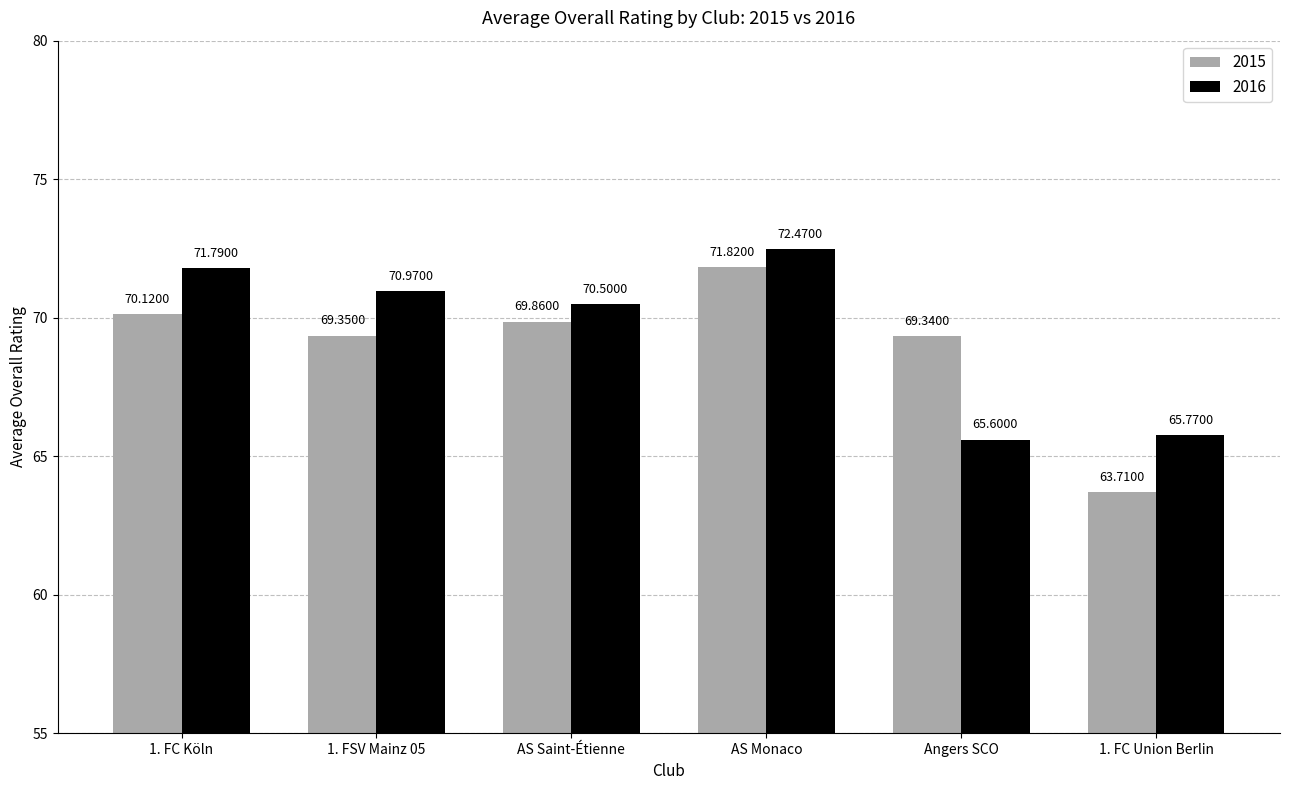

Between 1. FSV Mainz 05 and AS Saint-Étienne, which series saw the biggest shift?

2015